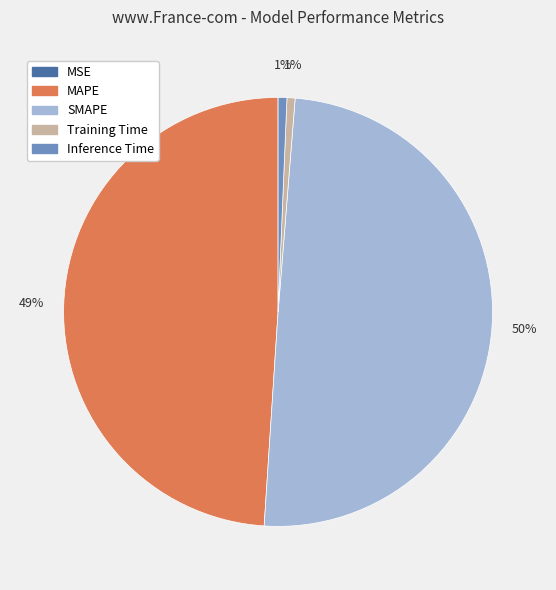

Does MAPE account for over 50% of the chart?

No